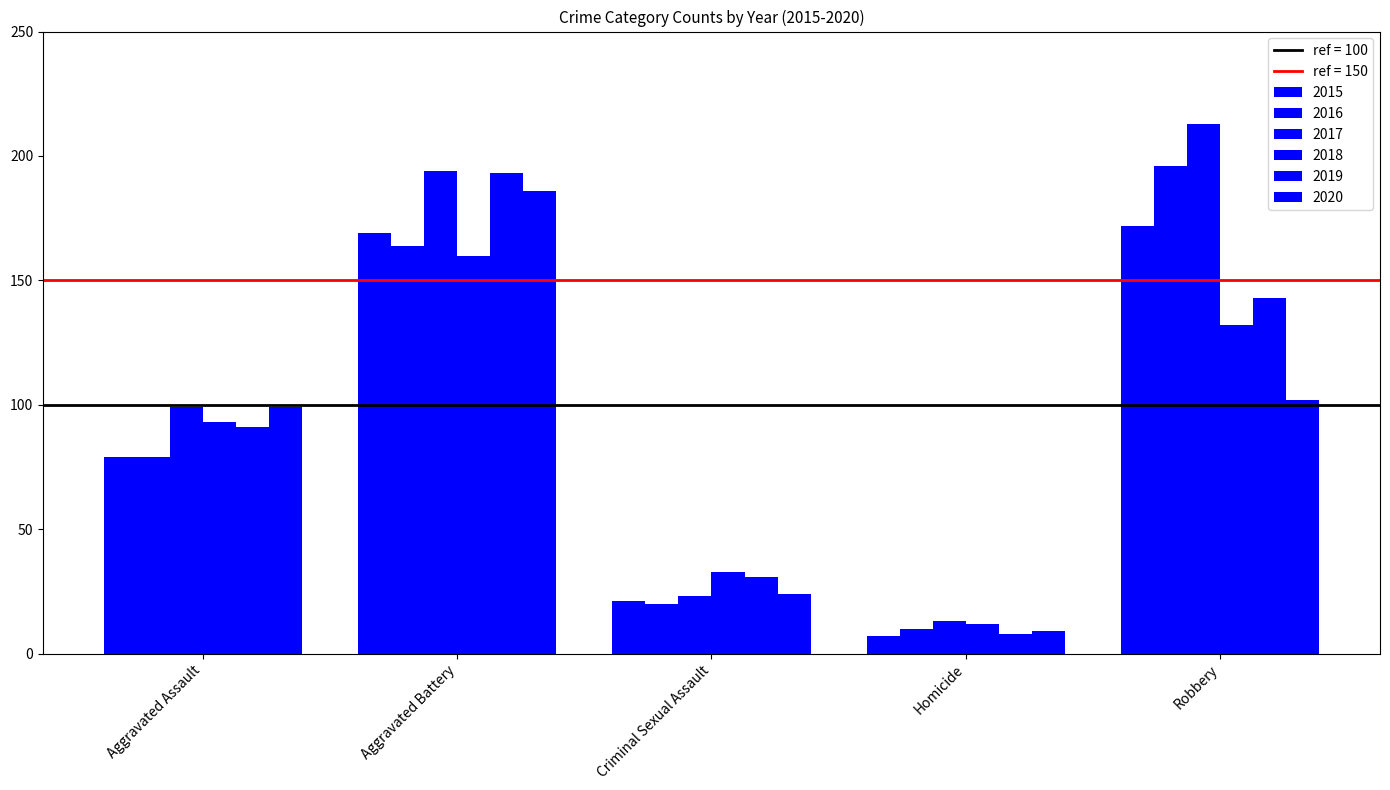

What is the difference between the 2018 values at Robbery and Criminal Sexual Assault?

99